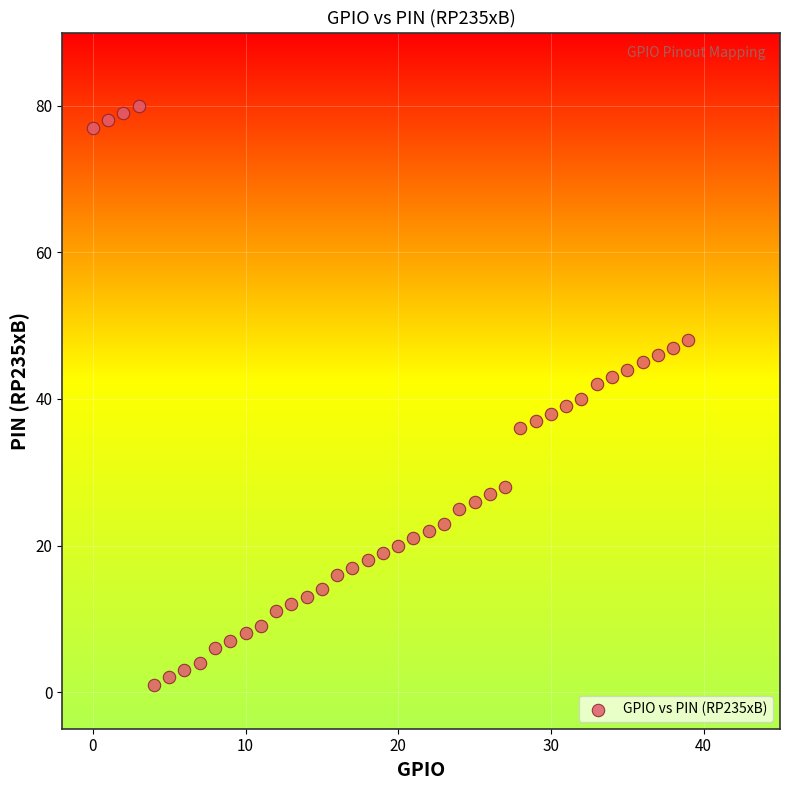

What is the range of Y values (max minus min)?

79